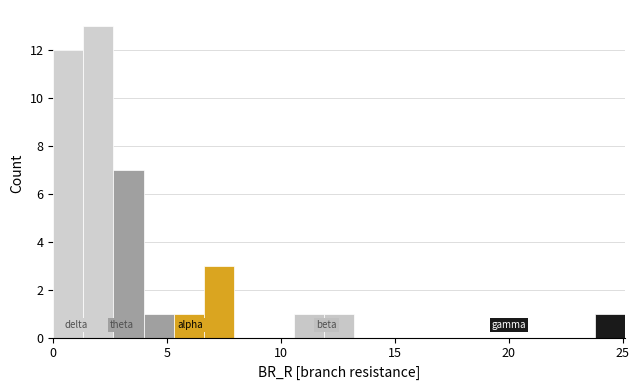

Read against the x-axis, roughly where is the centre of the tallest bar?

2.0